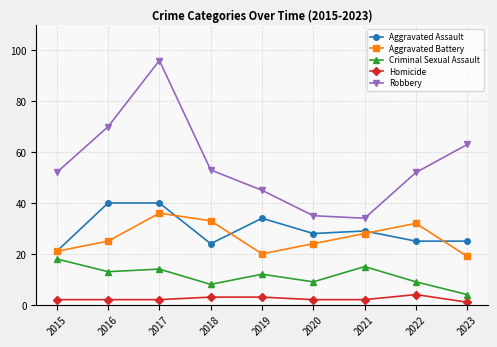

Is the value of Homicide at 2022 greater than the value of Criminal Sexual Assault at 2020?

No